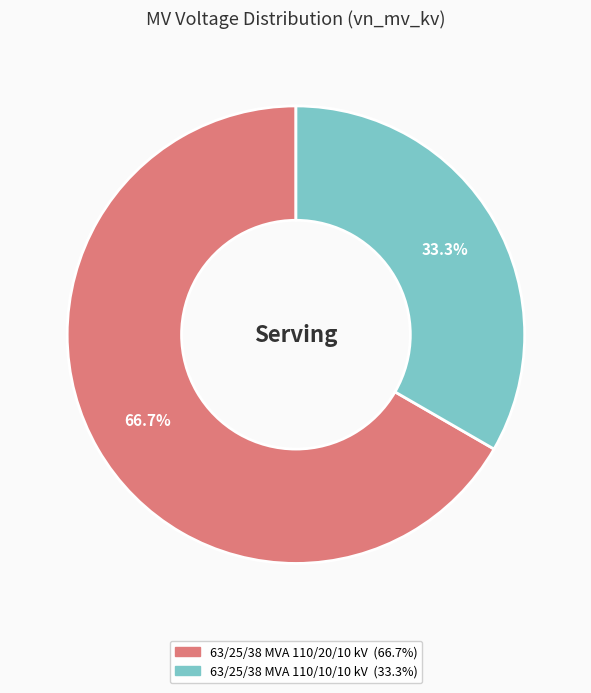

Approximately how many times larger is the value at 63/25/38 MVA 110/10/10 kV compared to 63/25/38 MVA 110/20/10 kV?

0.5